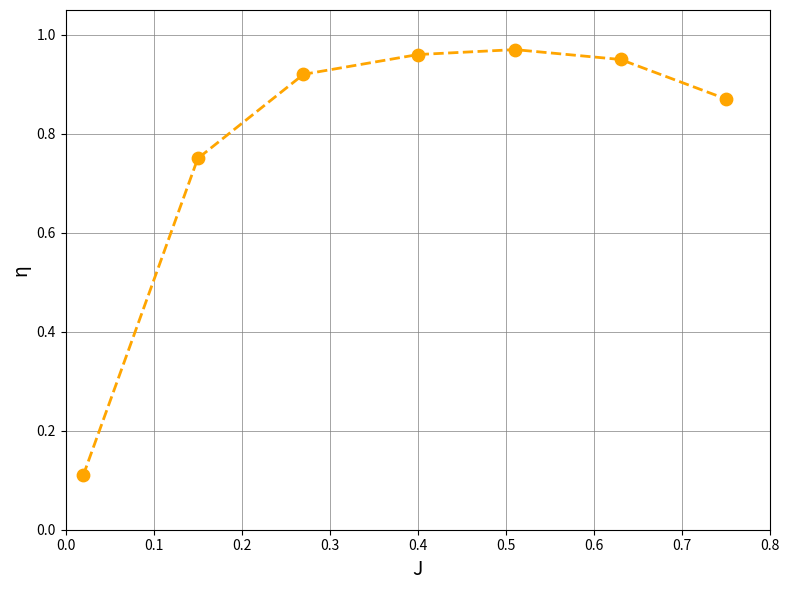

What is the sum of all values?

5.5